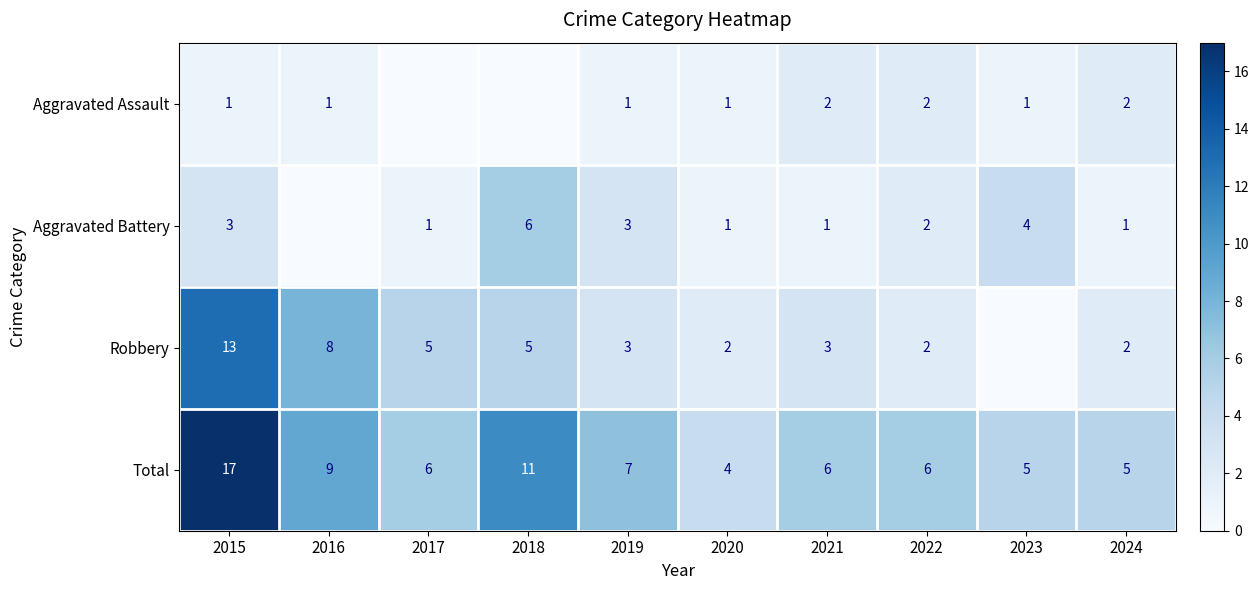

What is the highest value of the Total series?

17